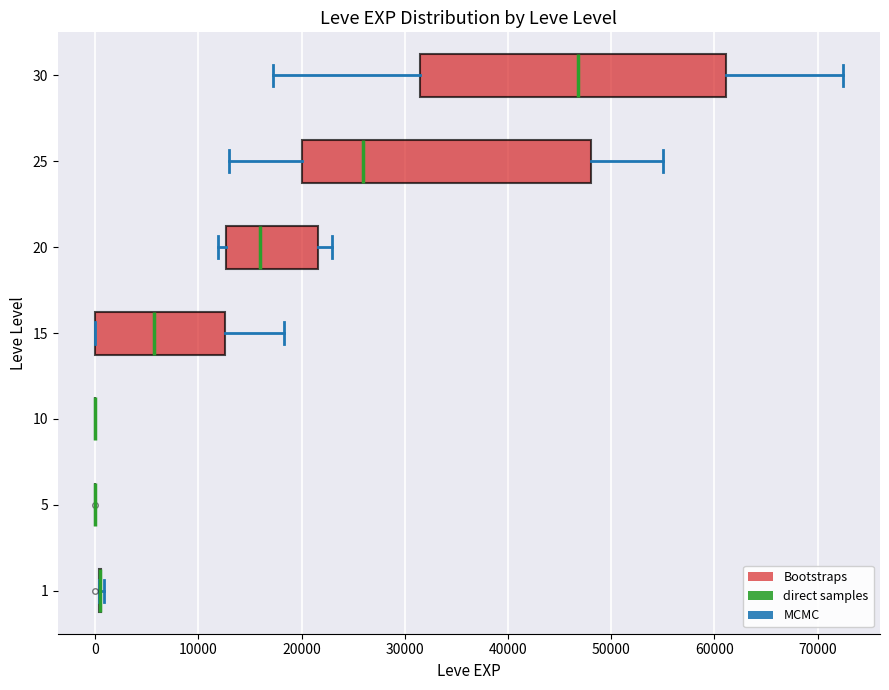

Reading bottom to top, transcribe this box plot: for each box, give where its median line is, the range the box spans, and where its two whiskers end, as read against the x-axis. The values are not printed on the chart, so give them approximately, as read against the axis.

1: box collapsed to a line at 0, whiskers 0 to 1000
5: box collapsed to a line at 0, whiskers 0 to 0
10: box collapsed to a line at 0, whiskers 0 to 0
15: median 6000, box 0 to 13000, whiskers 0 to 18000
20: median 16000, box 13000 to 22000, whiskers 12000 to 23000
25: median 26000, box 20000 to 48000, whiskers 13000 to 55000
30: median 47000, box 31000 to 61000, whiskers 17000 to 72000